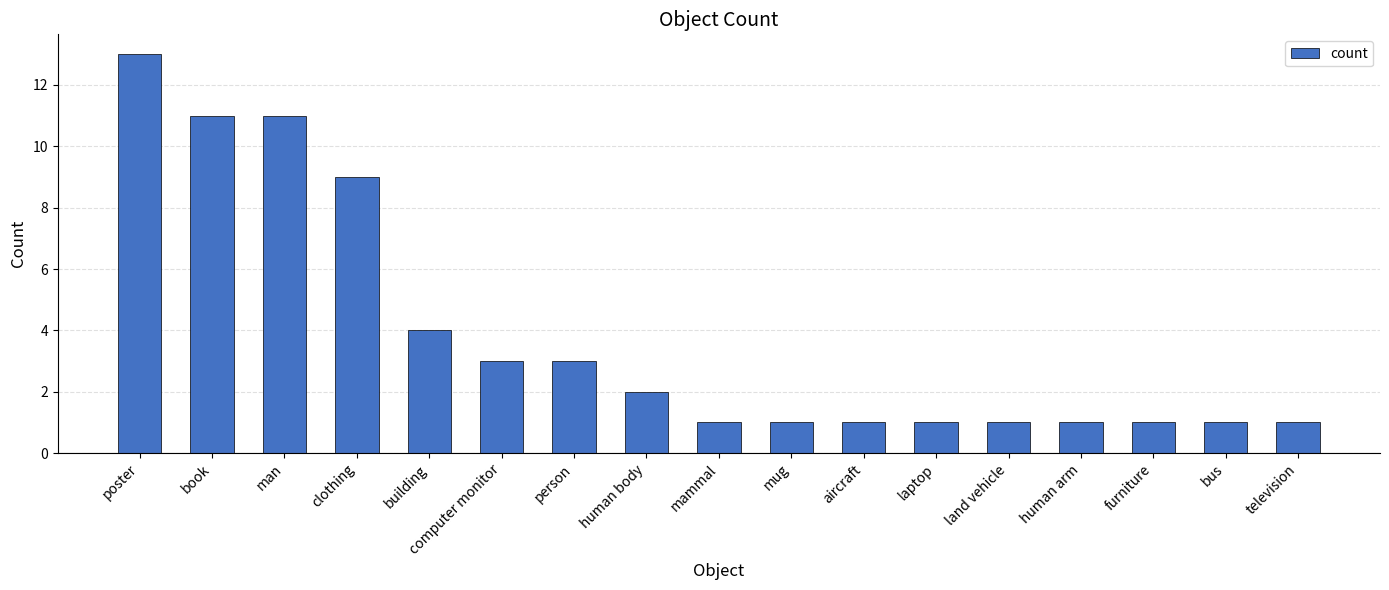

Reading right to left, list all the values displayed in this chart.

1	1	1	1	1	1	1	1	1	2	3	3	4	9	11	11	13